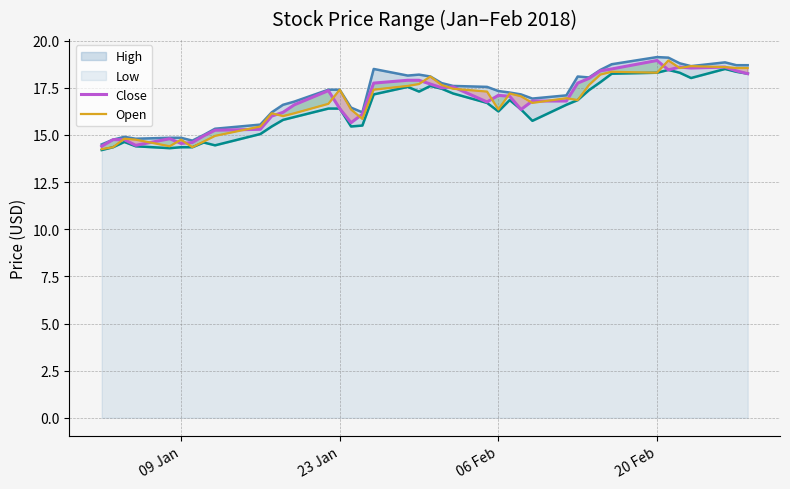

Which series has the widest spread of values?

Open